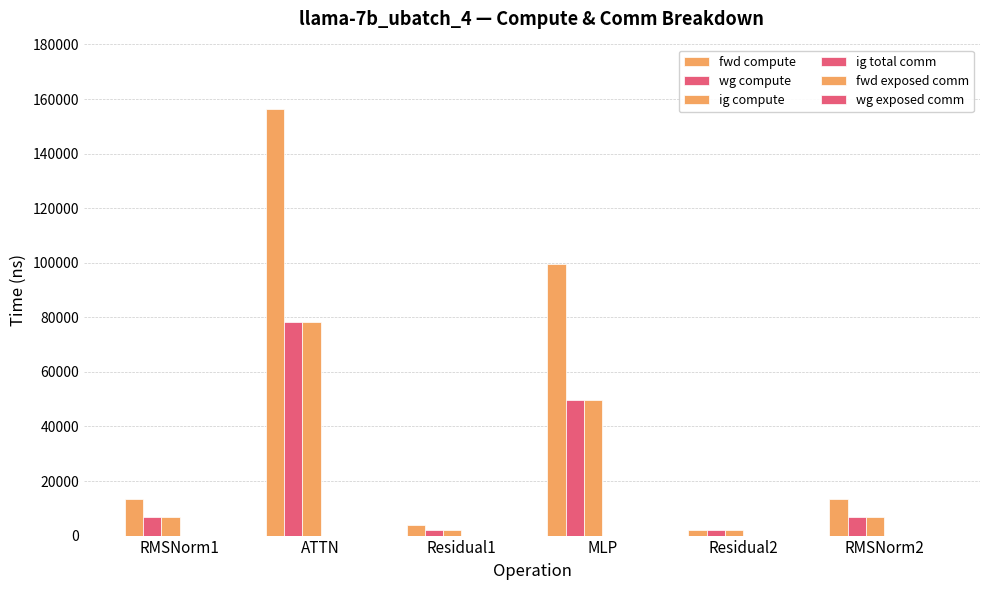

How many values in the ig compute series exceed 6683?

4